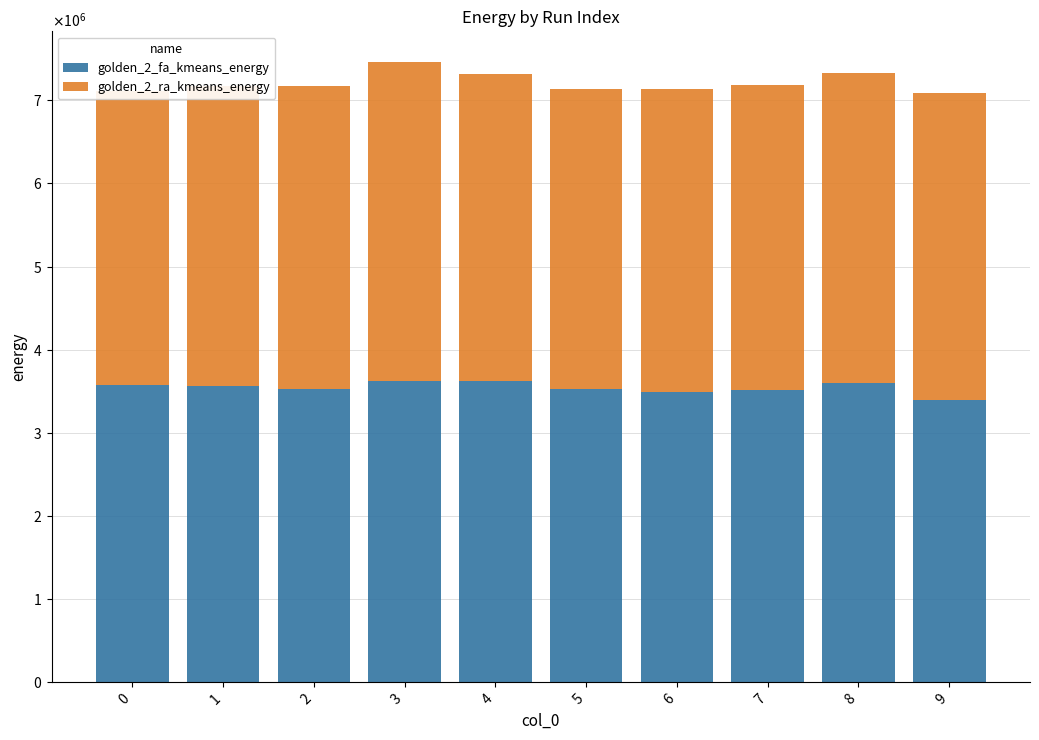

Which series has the largest range (max minus min)?

golden_2_ra_kmeans_energy